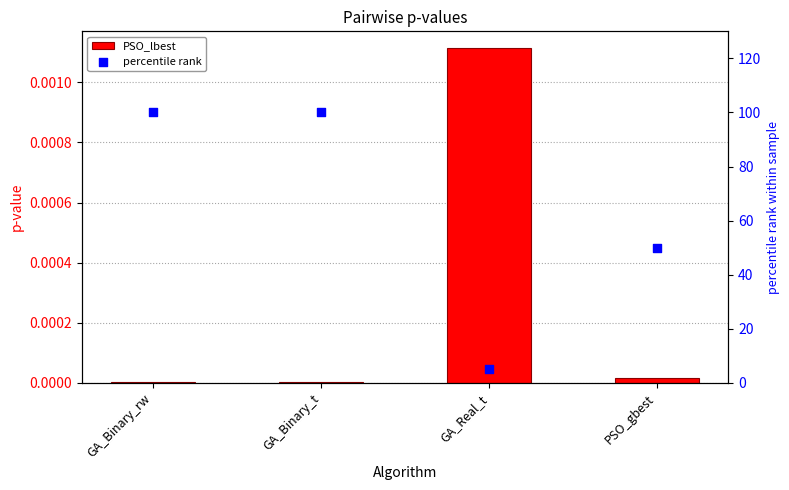

What are all the series names shown in the legend?

PSO_lbest, percentile rank